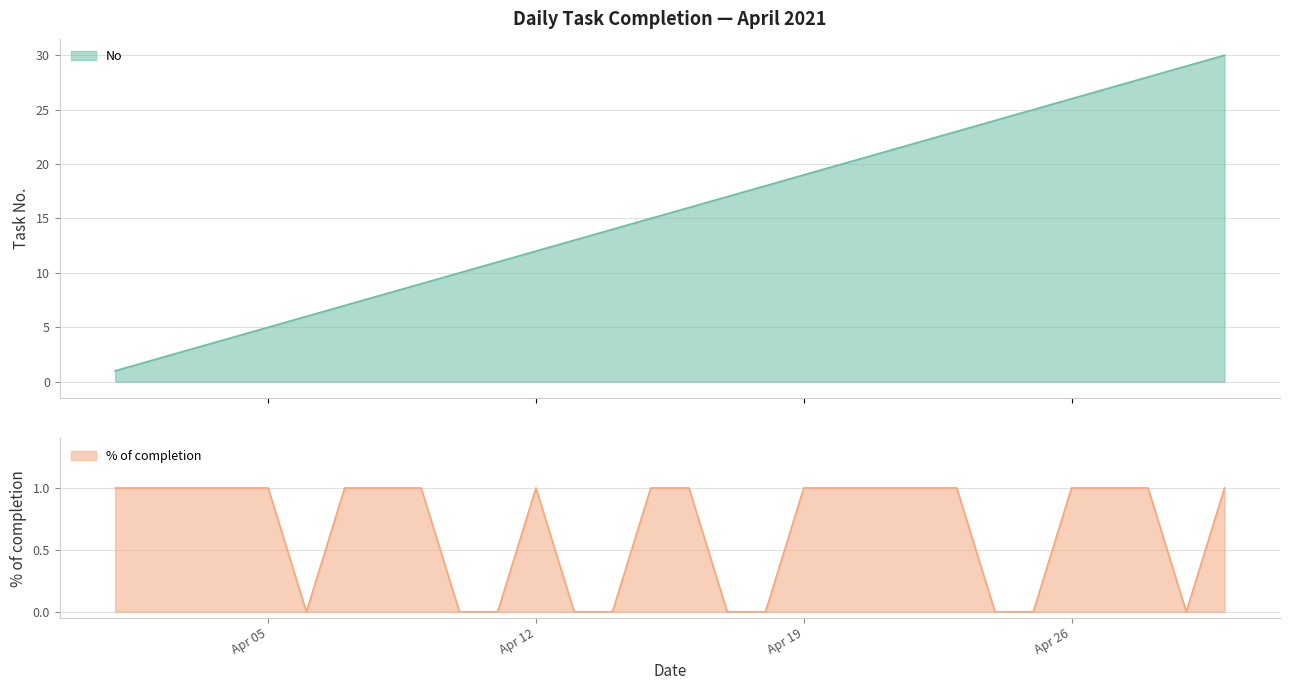

What is the sum of the No values at 2021-04-02 and 2021-04-08?

10